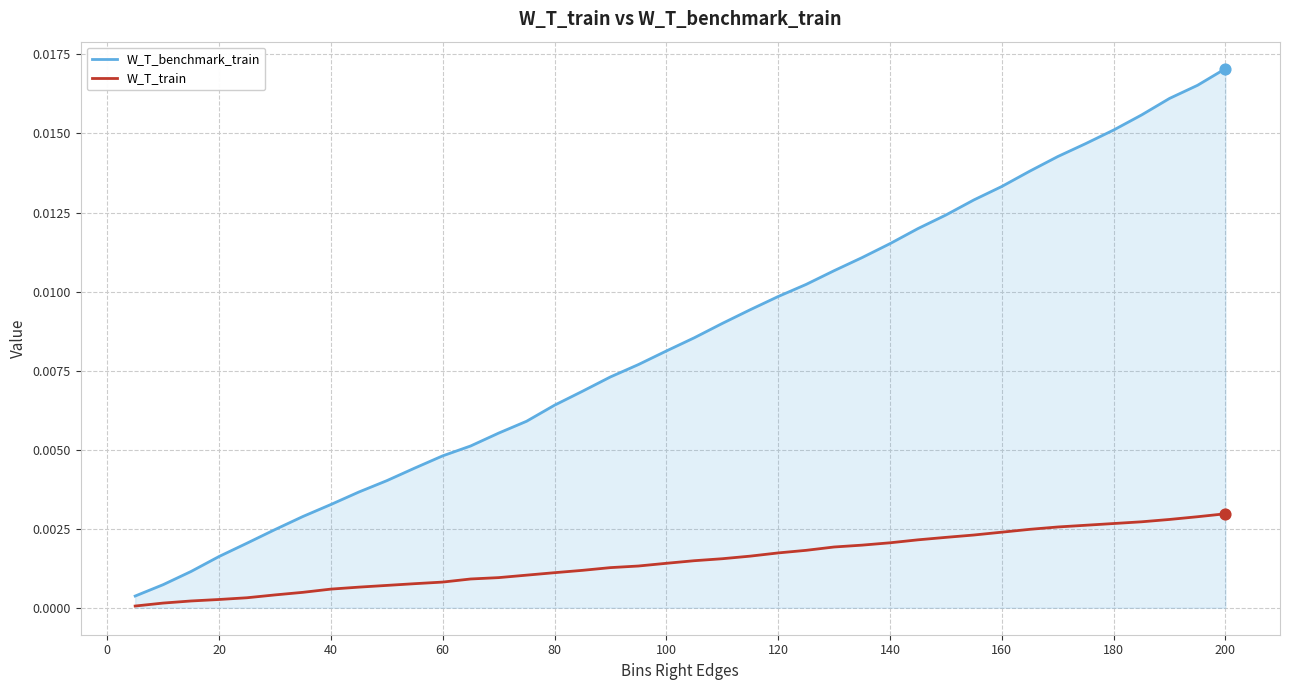

Which series has the widest spread of values?

W_T_benchmark_train